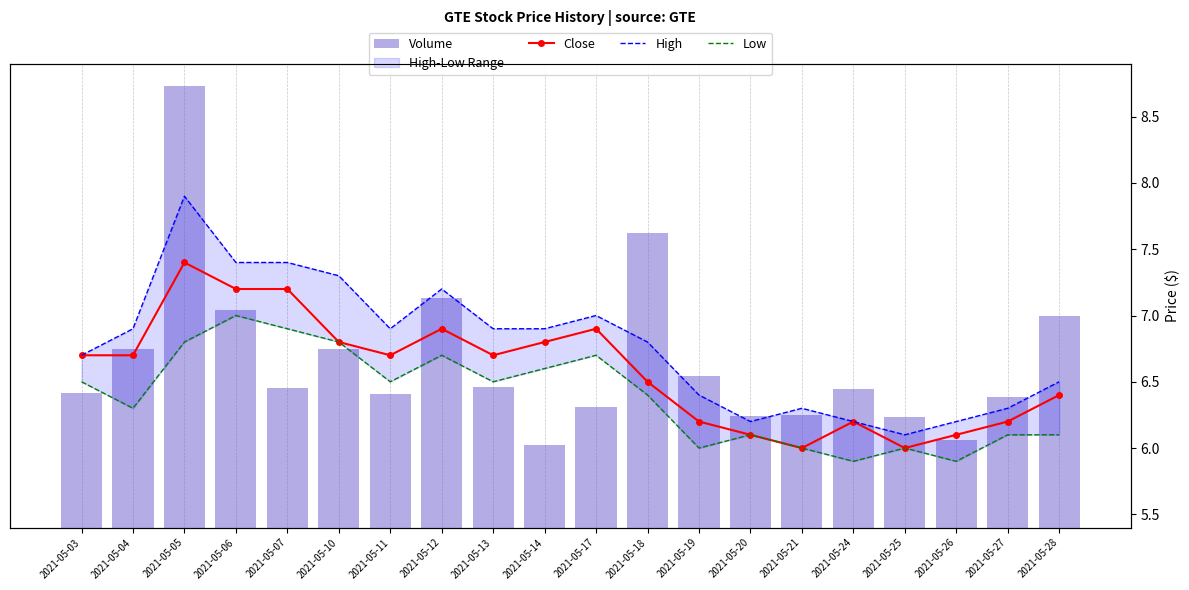

Is it true that High equals 2.3 at 2021-05-14?

False